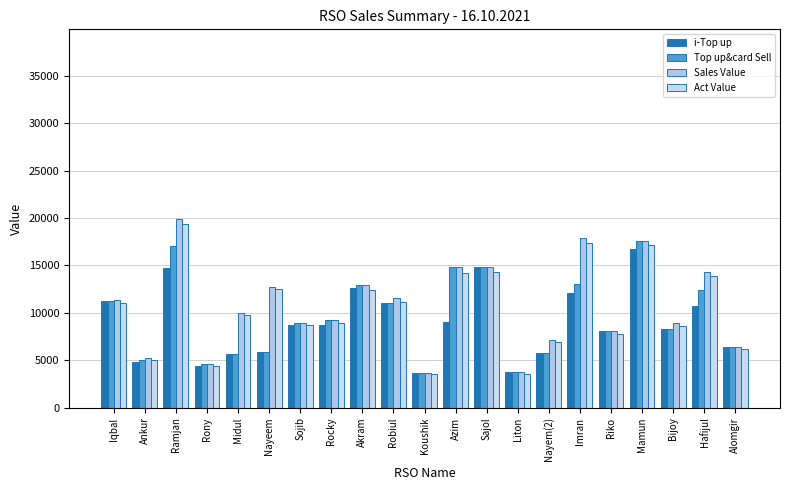

How many bars are there in total?

84